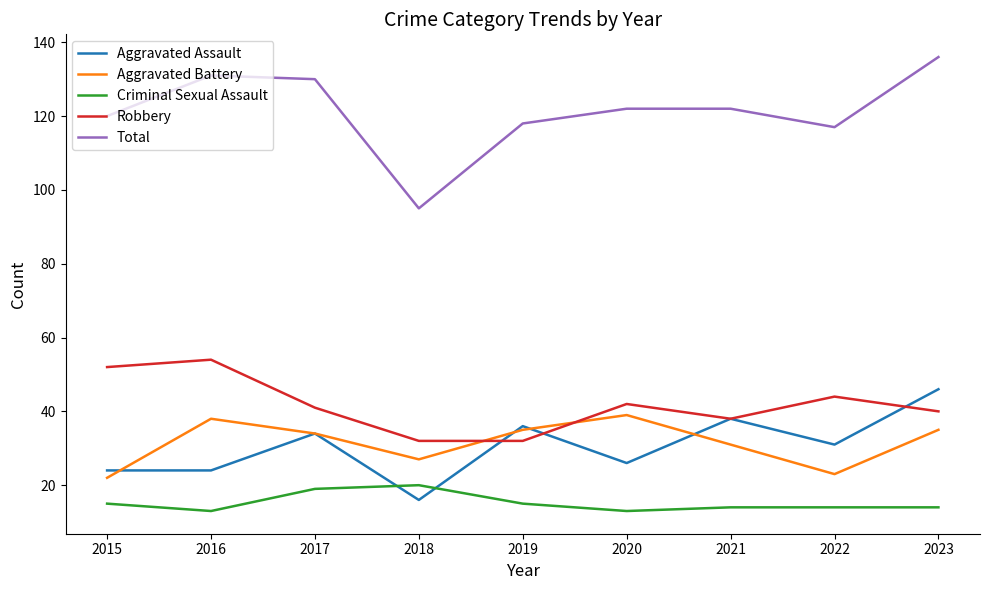

Is it true that Criminal Sexual Assault equals 5 at 2021?

False